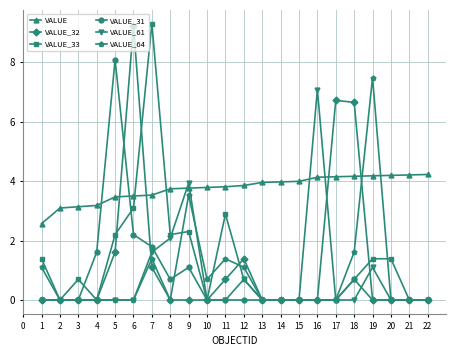

What is the average value of the VALUE series?

3.8